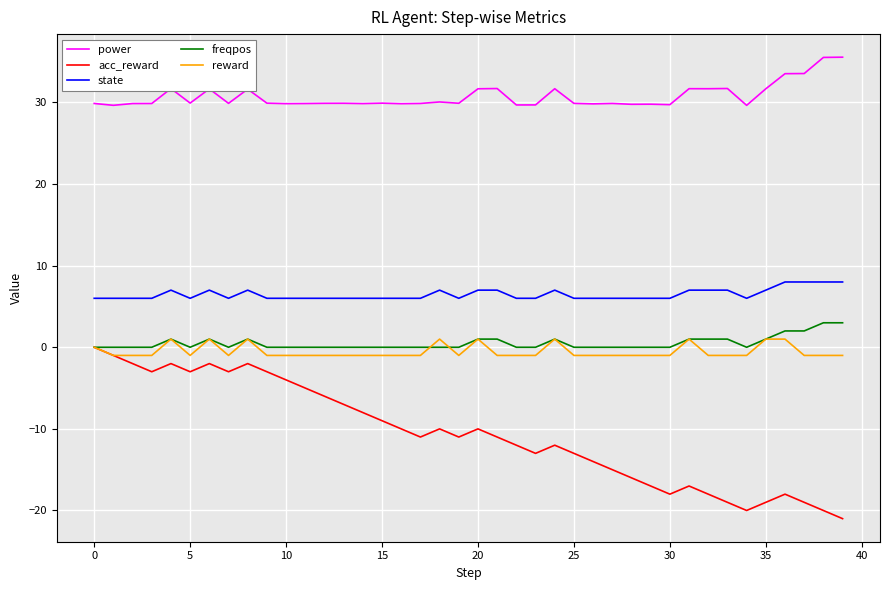

True or false: power and state intersect in this chart.

False